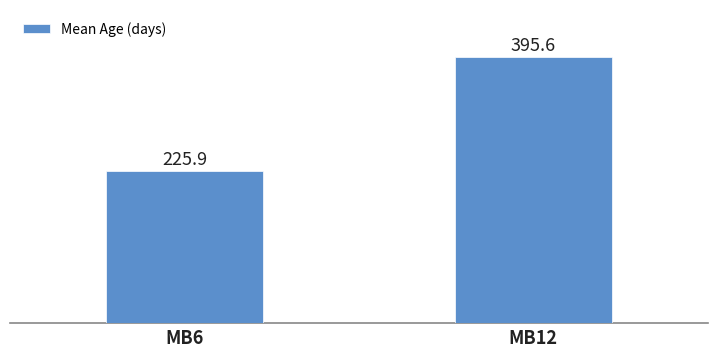

Count the number of data series in this chart.

1